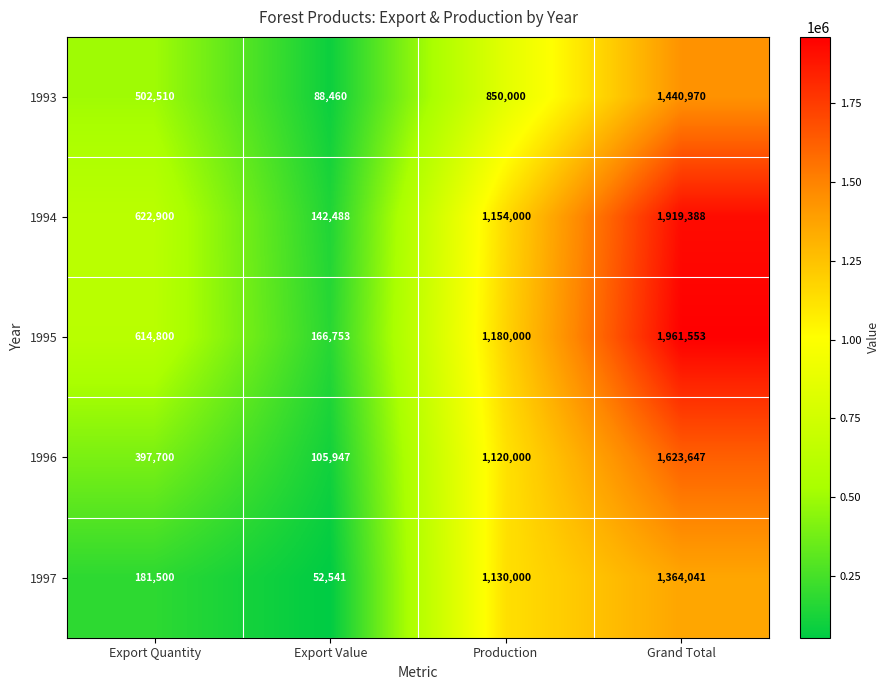

Where is 1995 nearest to the value 1064153?

Production